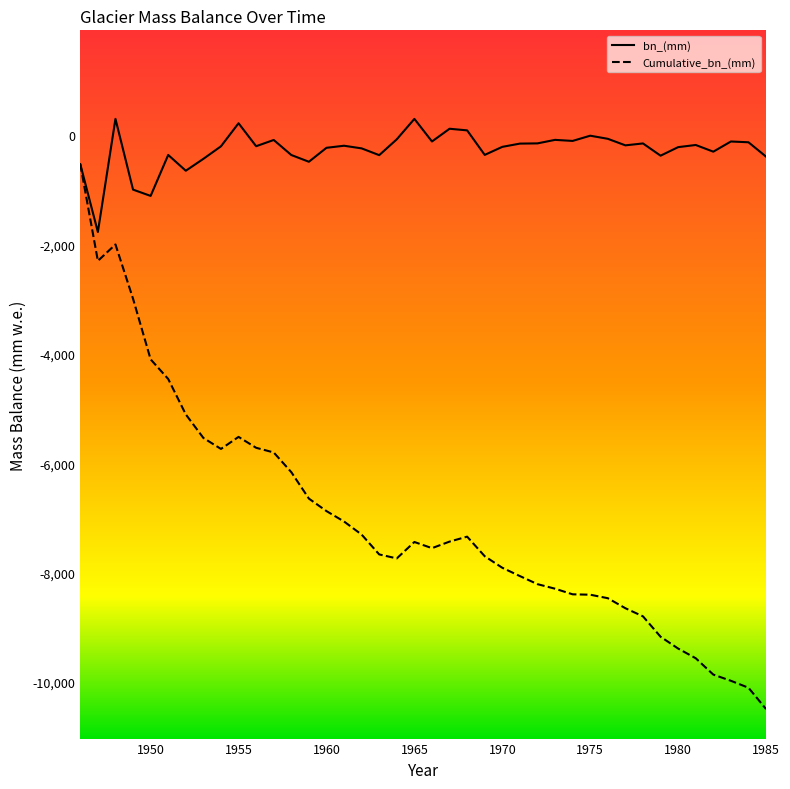

True or false: bn_(mm) has more than 2 interior local peaks.

True